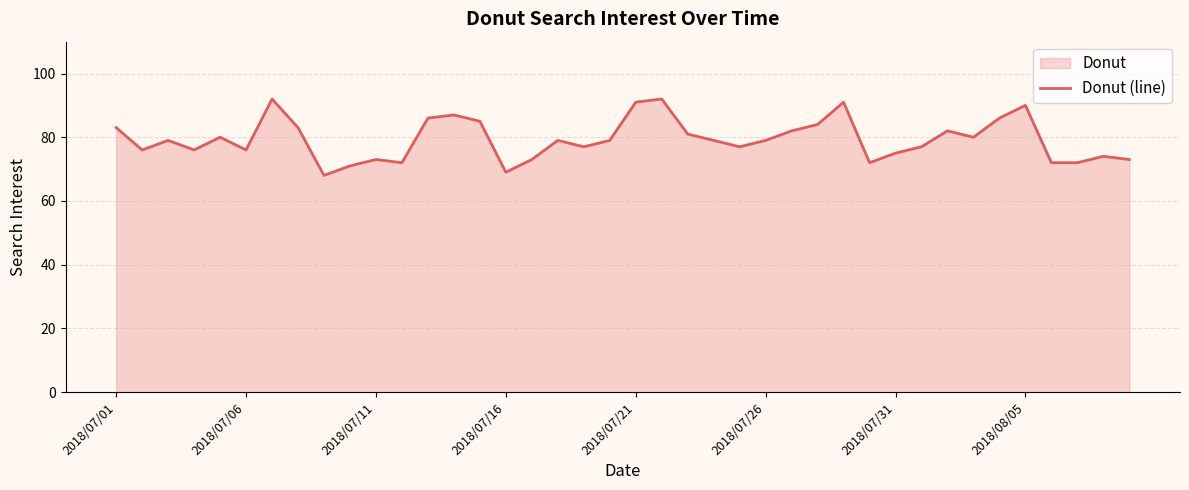

Reading right to left, extract all data points from this chart.

73	74	72	72	90	86	80	82	77	75	72	91	84	82	79	77	79	81	92	91	79	77	79	73	69	85	87	86	72	73	71	68	83	92	76	80	76	79	76	83